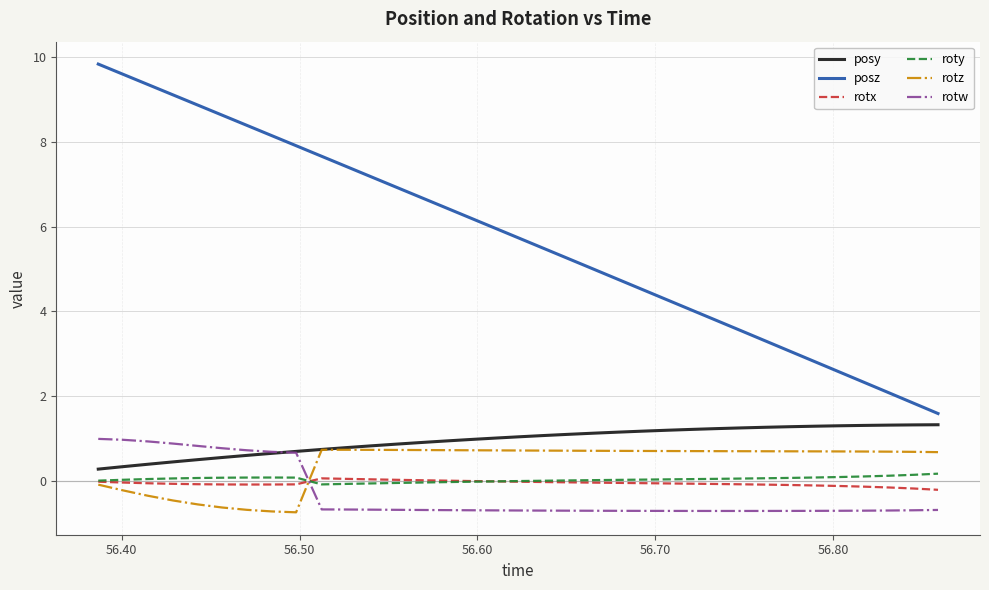

What is the maximum value for posy?

1.3